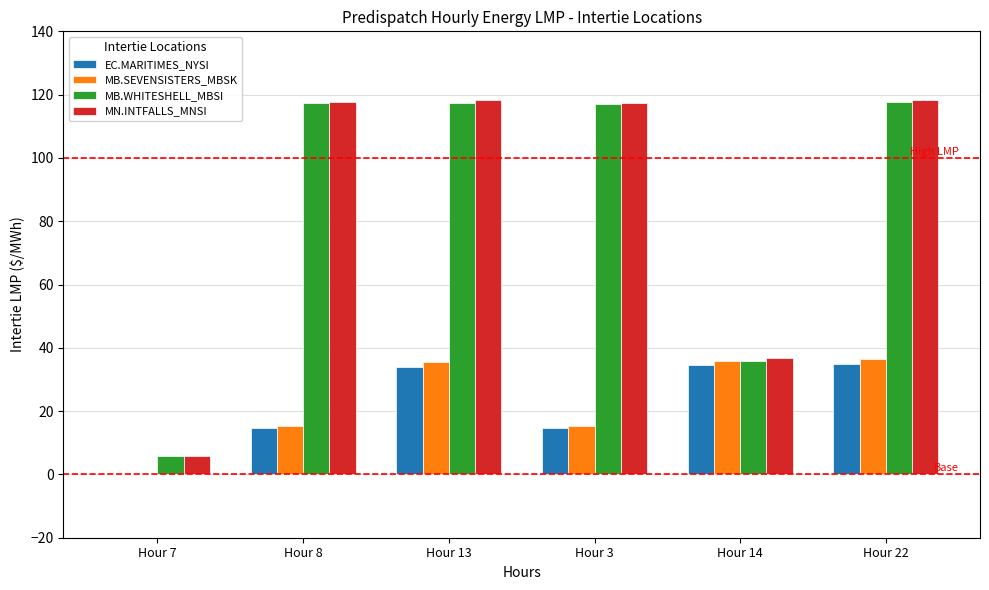

What is the sum of all EC.MARITIMES_NYSI values?

132.6